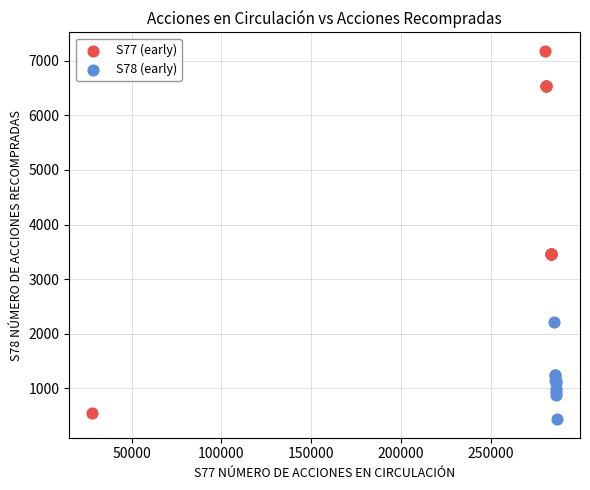

What are all the series names shown in the legend?

S77 (early), S78 (early)